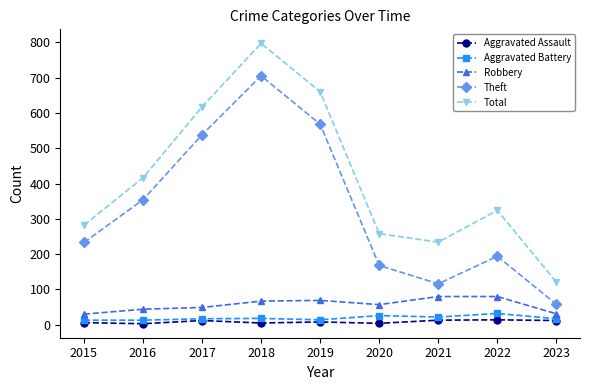

Count the number of categories in the chart.

9